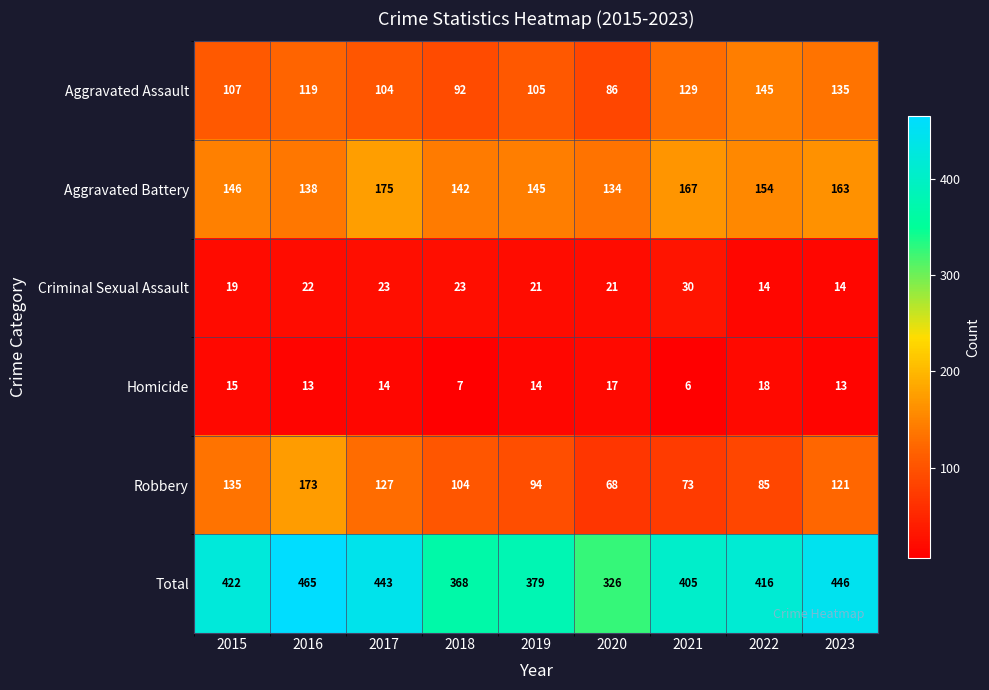

How many series are shown in this chart?

6